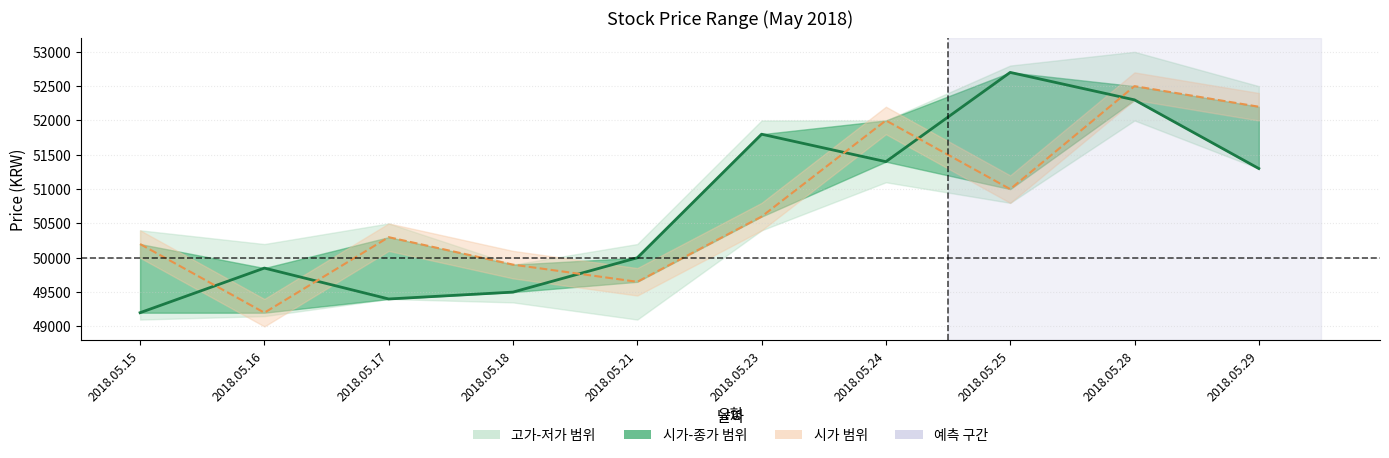

Which series has the largest total across all categories?

시가